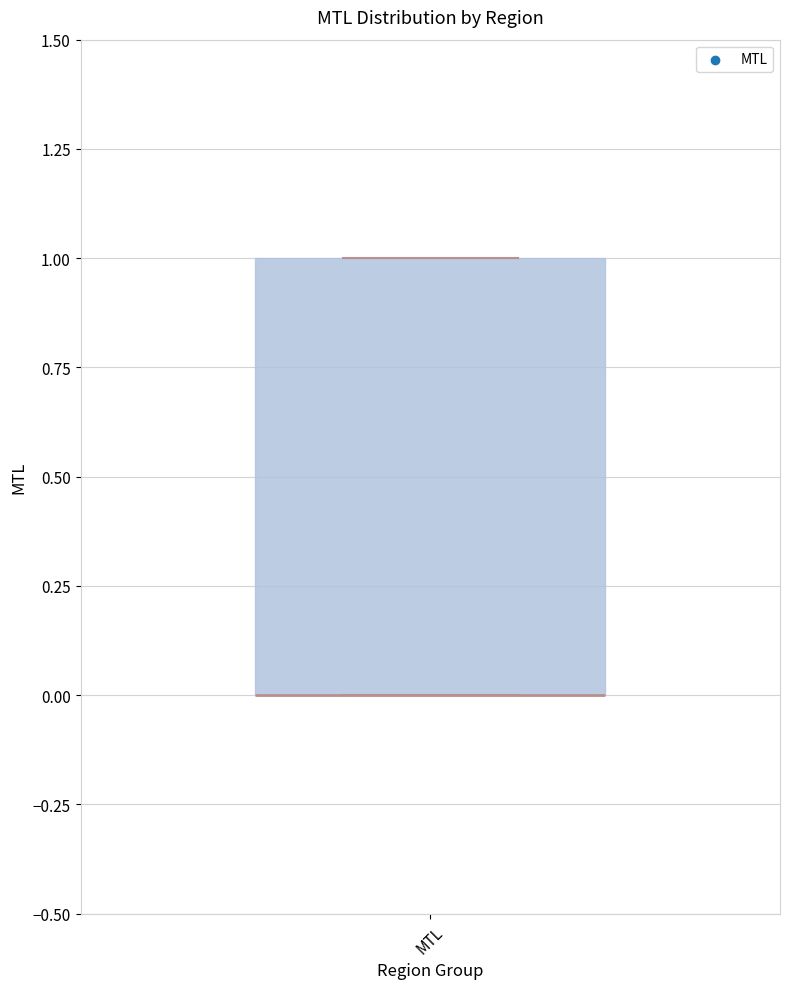

Where is the lower edge of the box for MTL on the y-axis? The values are not printed on the chart, so give them approximately, as read against the axis.

0